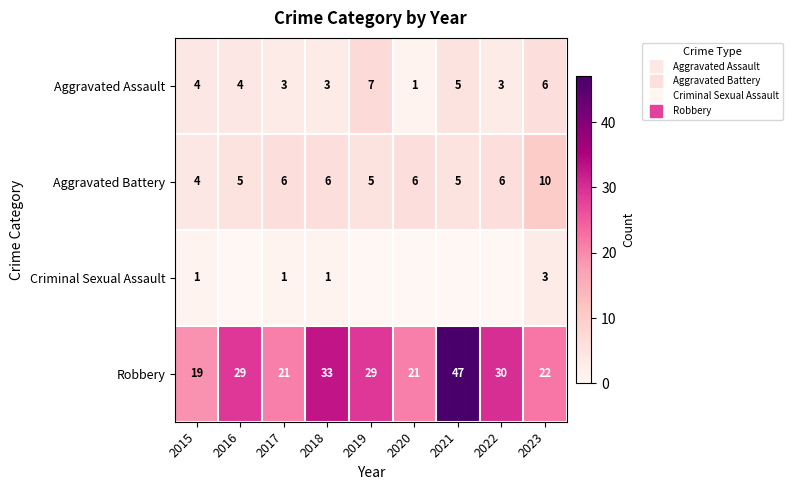

At 2019, list the series in order from smallest to largest.

Criminal Sexual Assault, Aggravated Battery, Aggravated Assault, Robbery